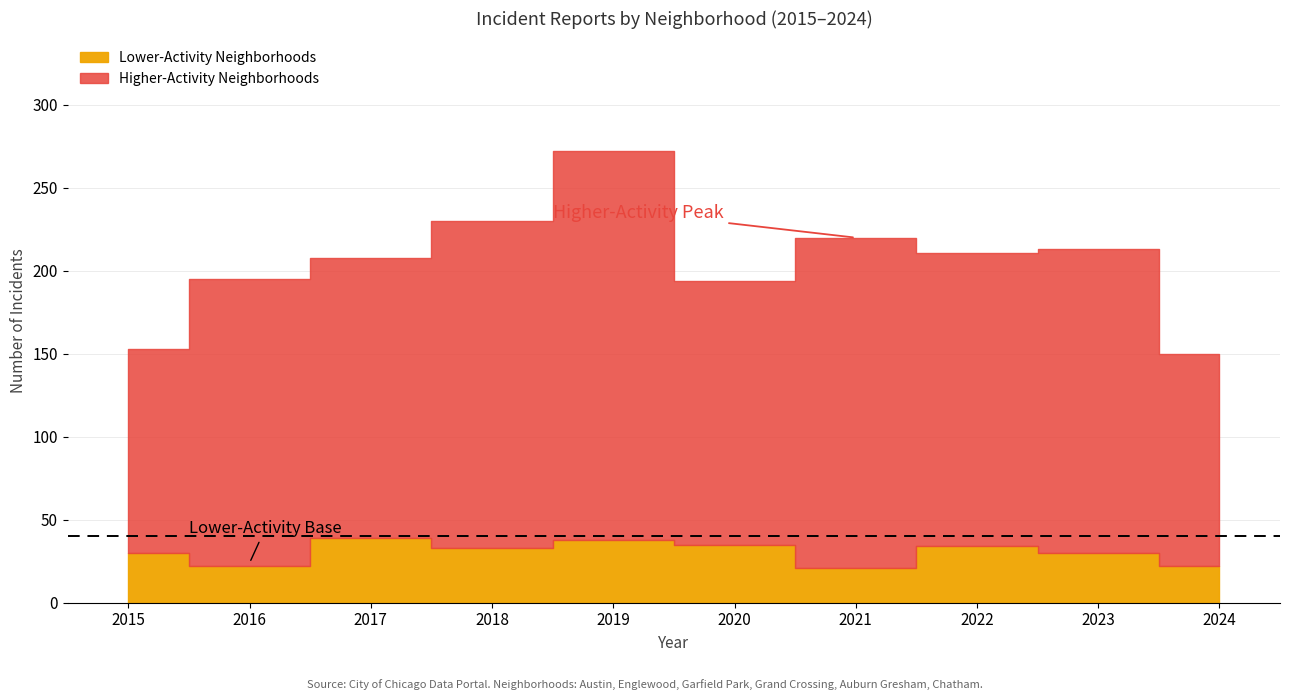

At which category does Grand Crossing reach its first local peak?

2016